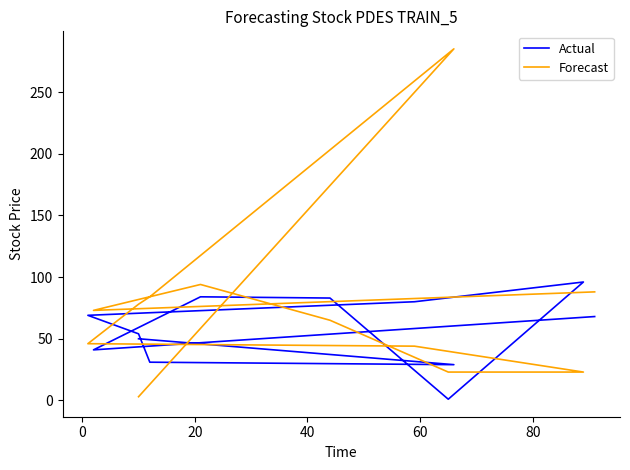

Which series ends up on top after the final intersection of Forecast and Actual?

Forecast